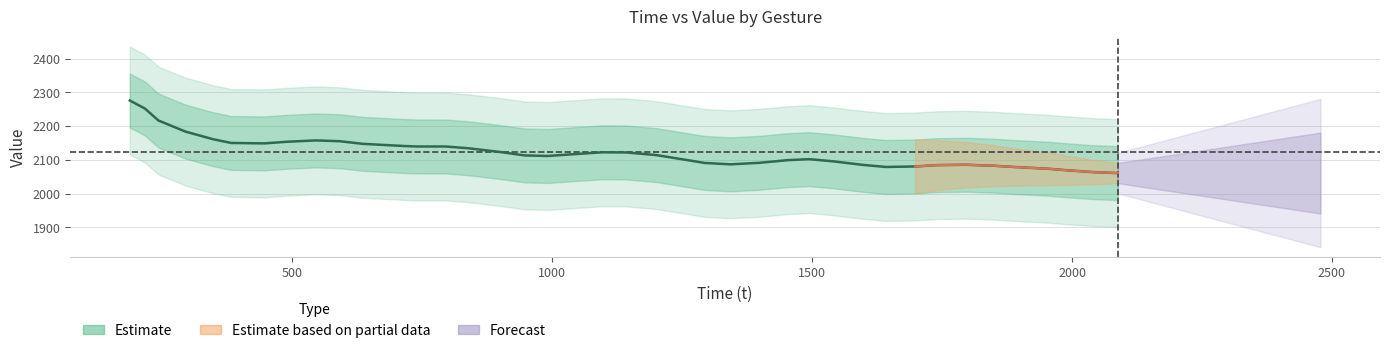

Does the chart have visible grid lines?

Yes